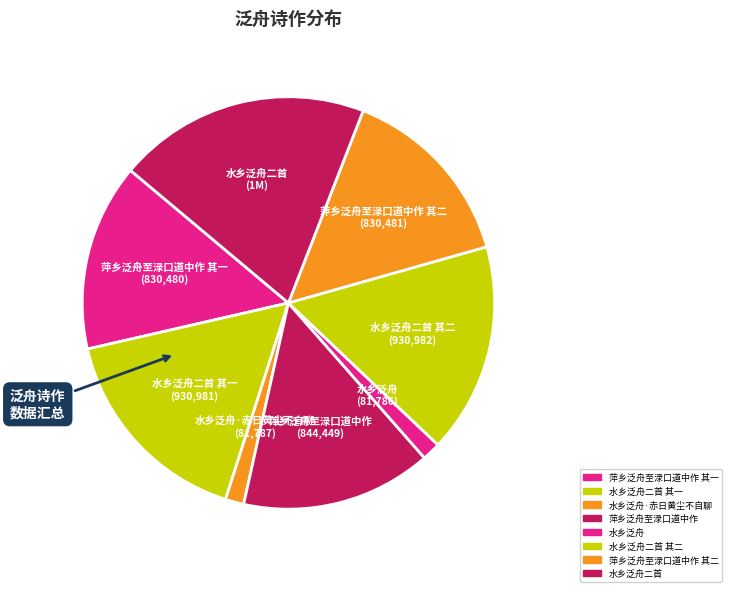

Is there any slice that represents more than half of the pie?

No